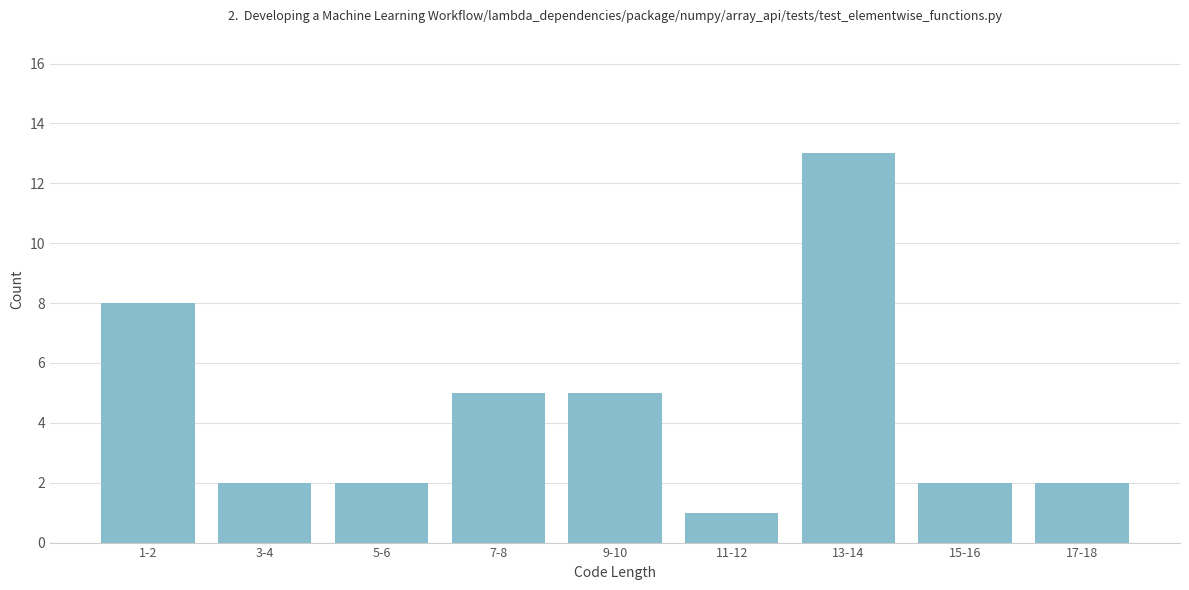

Reading right to left, list all the values displayed in this chart.

2	2	13	1	5	5	2	2	8